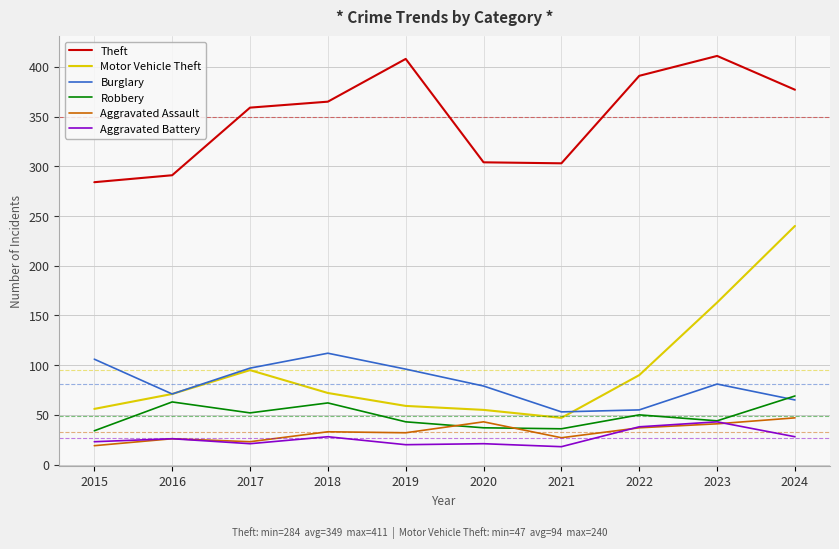

The Theft series shows 222 at 2019. True or false?

False